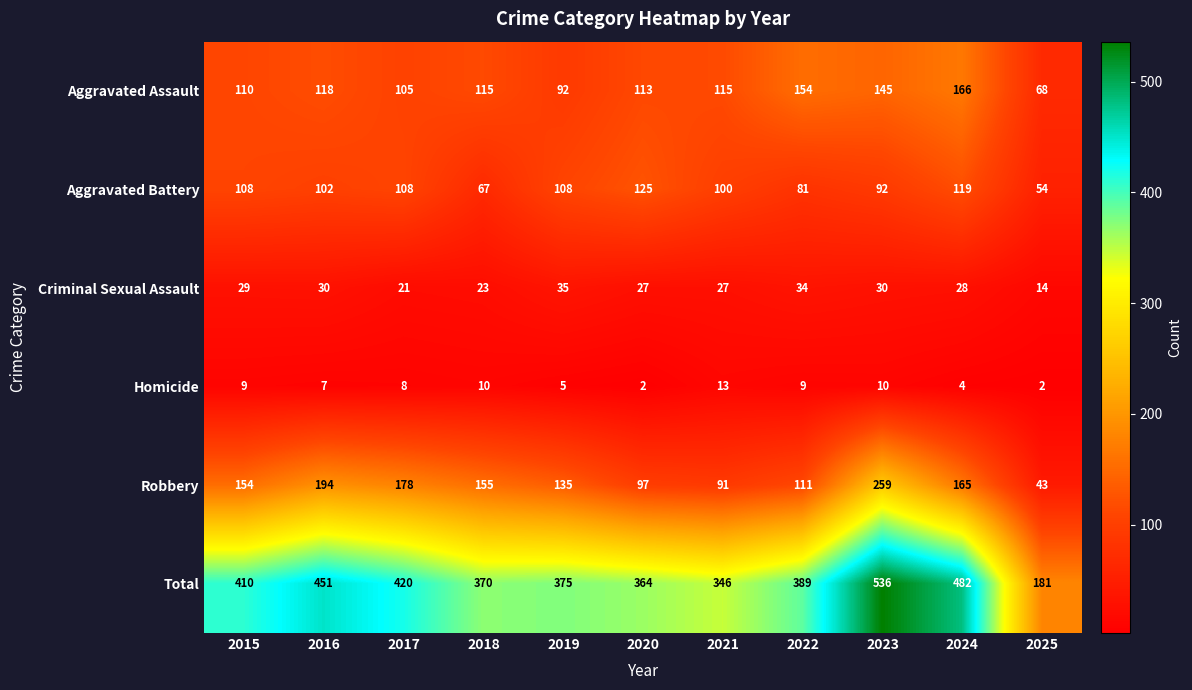

At which category is the sum across all series the highest?

2023